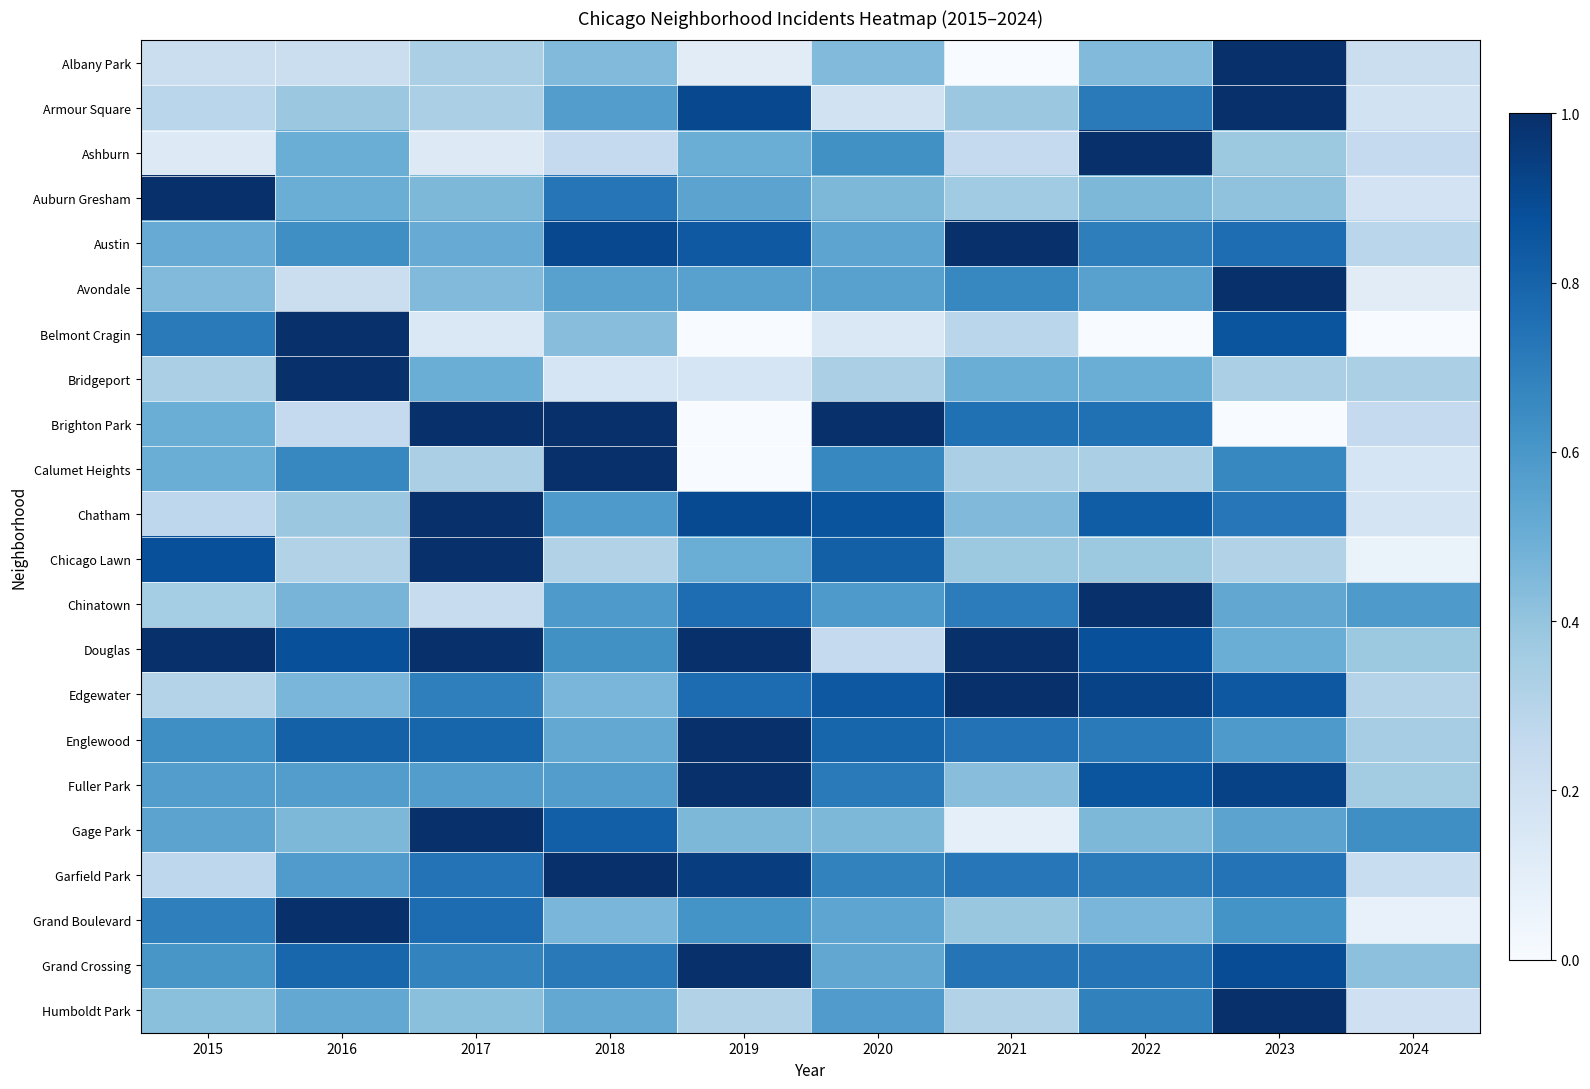

At which category is the sum across all series the highest?

2023